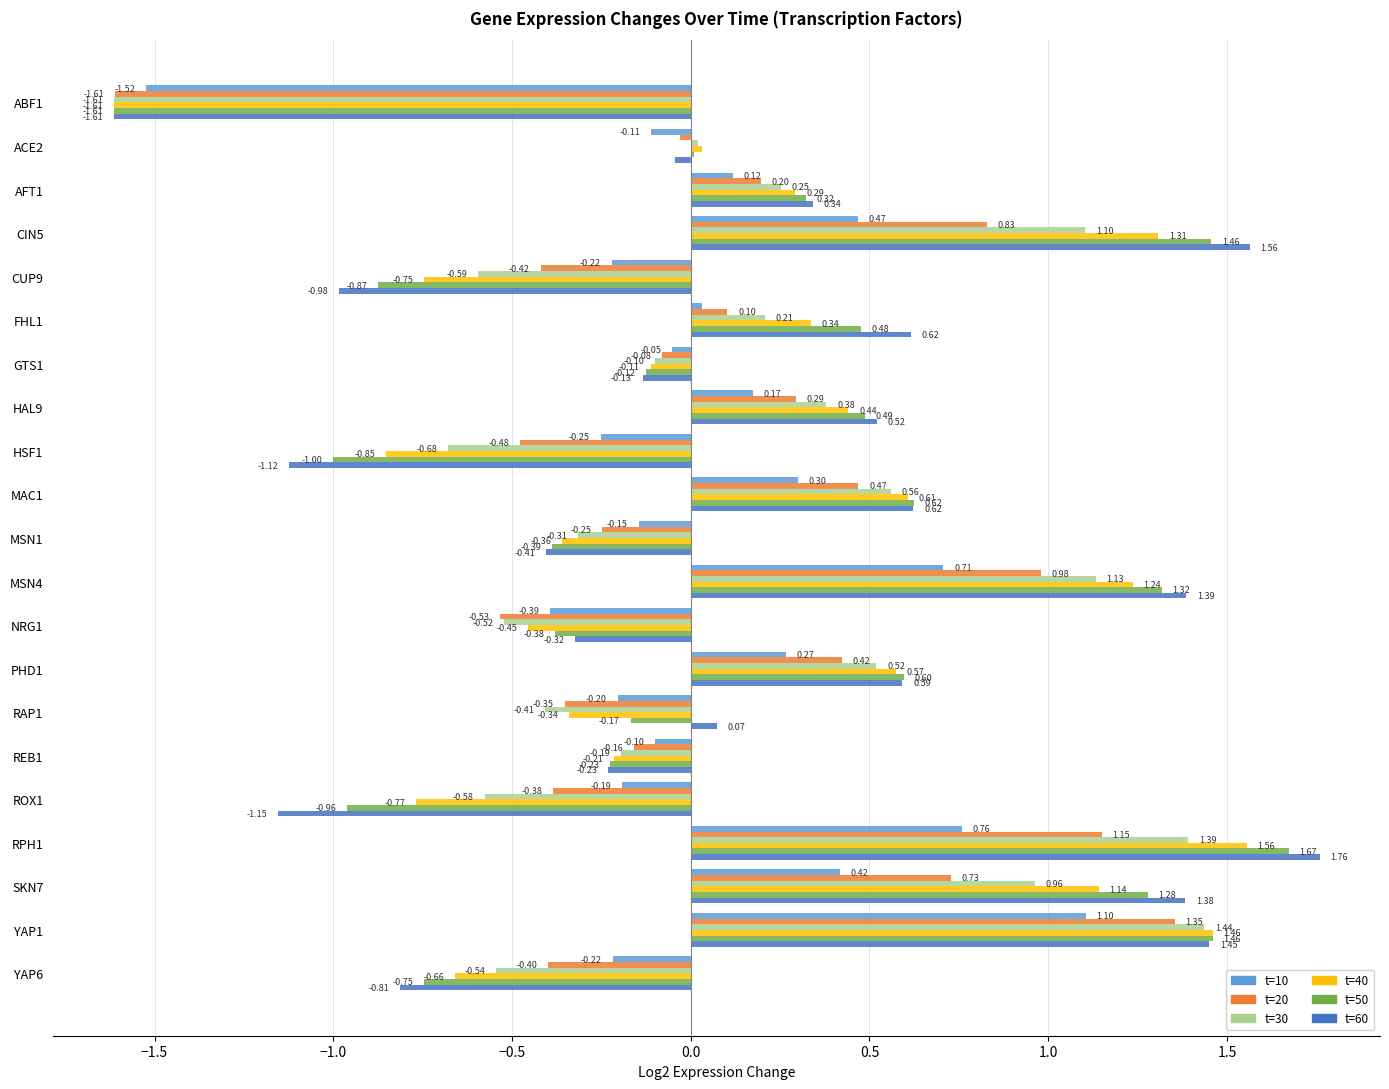

Which series has the widest spread of values?

t=60